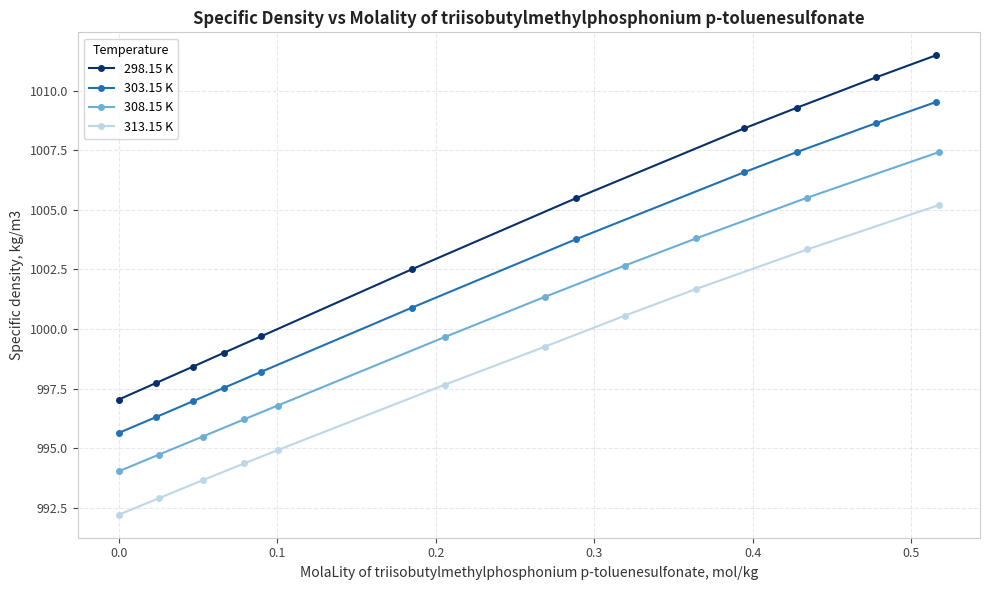

How many lines are shown in the chart?

4